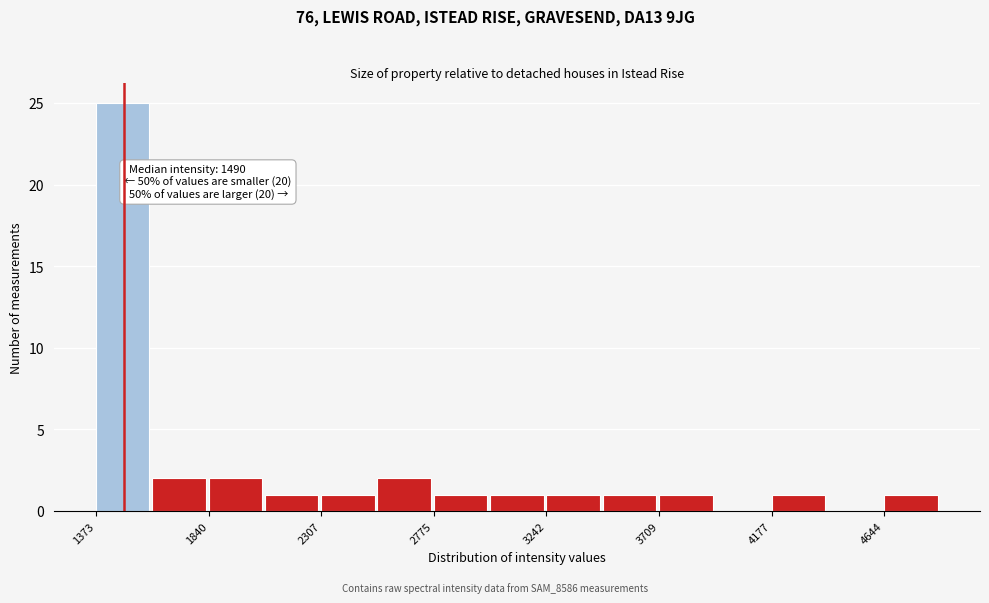

Over which range of the x-axis is the bar tallest?

1350 to 1600